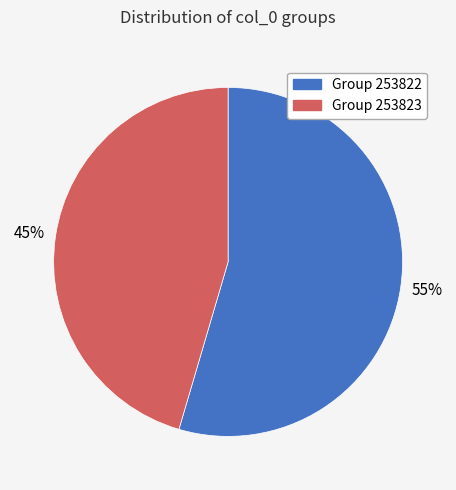

To the nearest percent, what is the average slice percentage?

50%